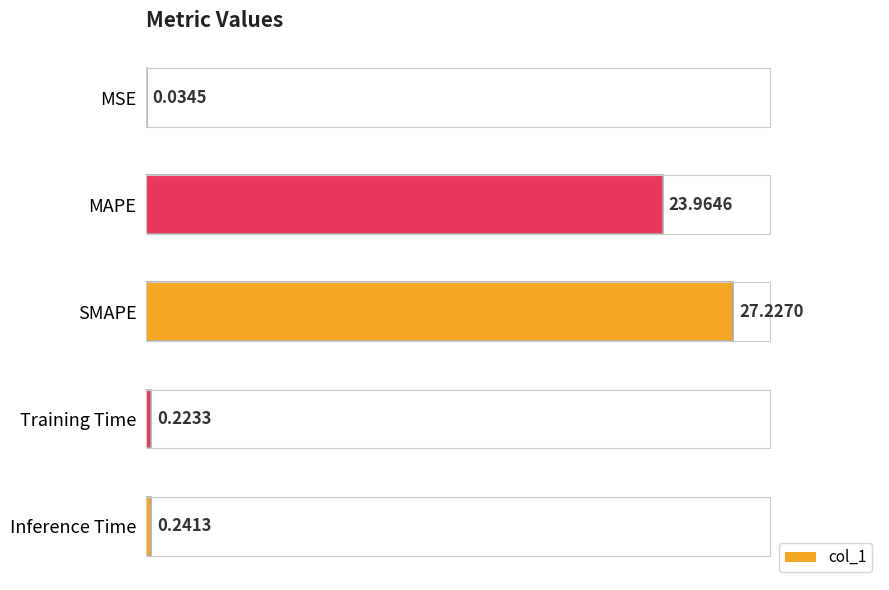

What is the sum of all values?

51.7